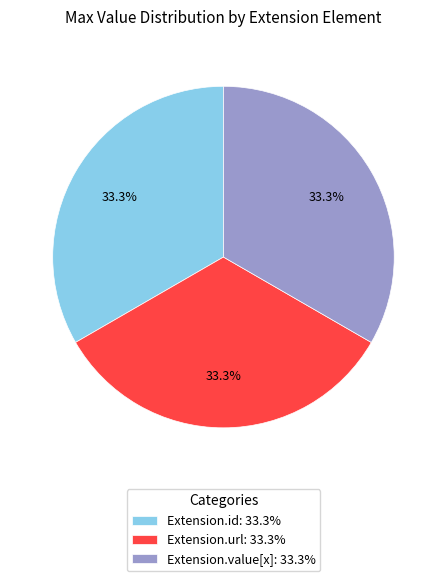

Is Extension.url: 33.3% the majority of the pie?

No